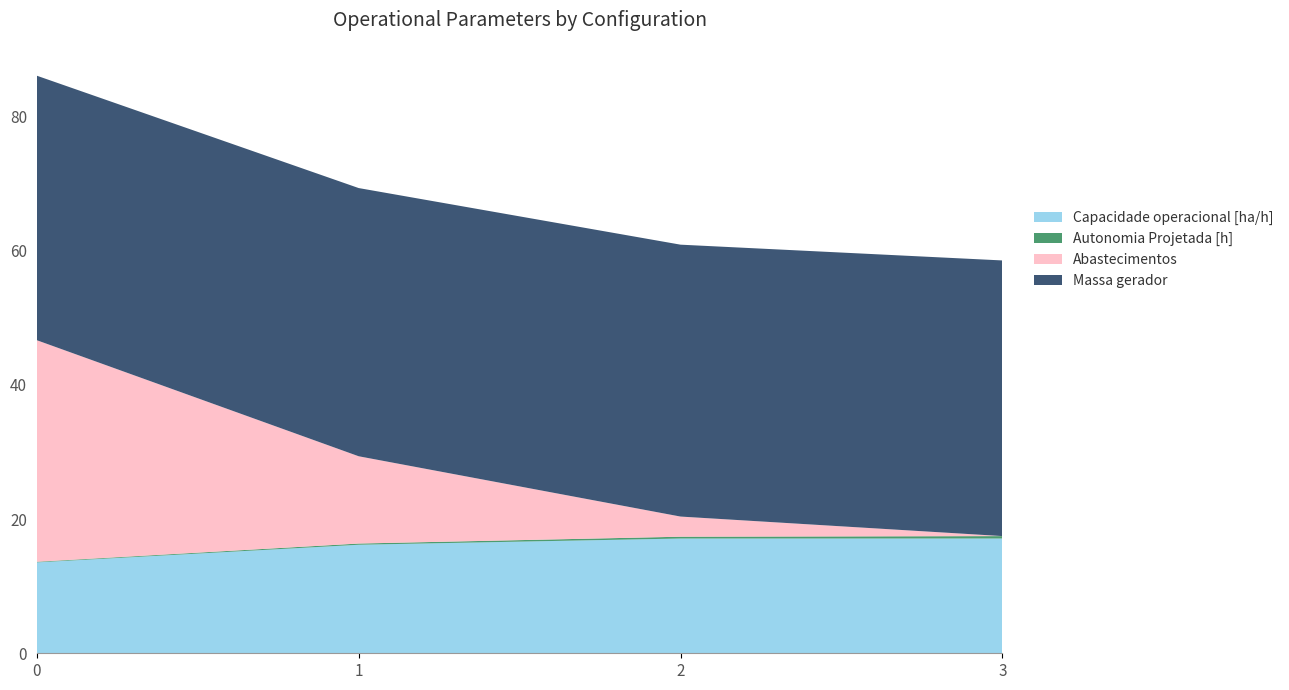

Reading right to left, extract all data points from this chart.

Capacidade operacional [ha/h]: 17.1	17.1	16.2	13.5
Autonomia Projetada [h]: 0.4	0.3	0.2	0.1
Abastecimentos: 0.0	3.0	13.0	33.0
Massa gerador: 41.1	40.5	40.0	39.4